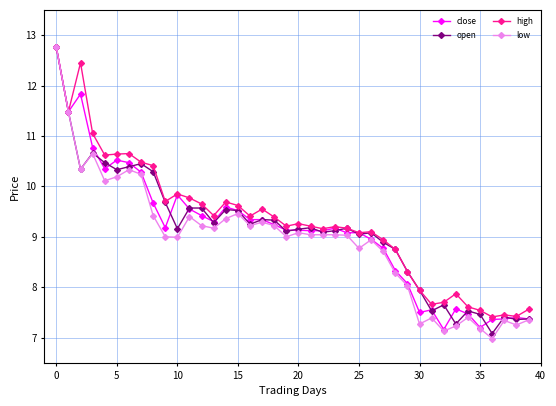

What is the maximum value for open?

12.8